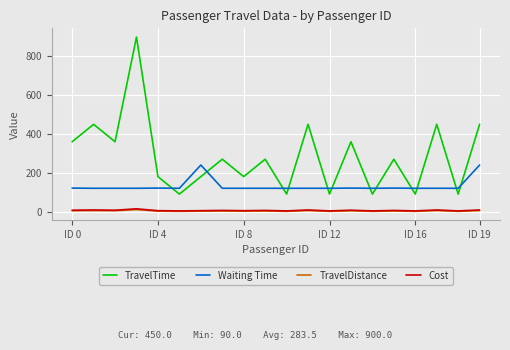

What is the lowest value of the TravelDistance series?

1.0